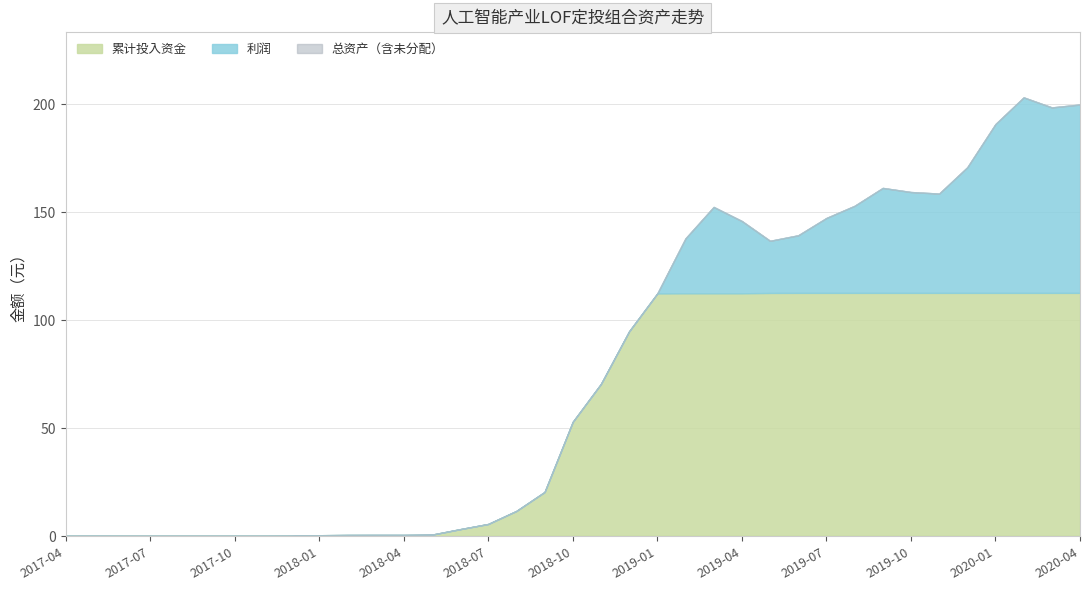

The 利润 series shows -0.3 at 2018-08. True or false?

True